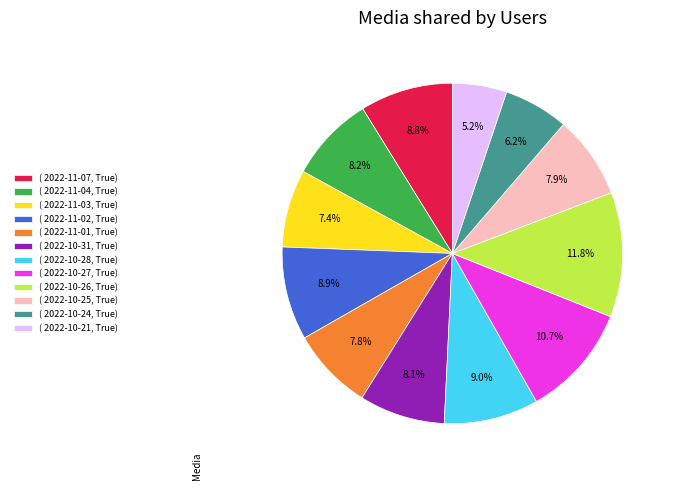

Is the sum of ( 2022-10-31, True) and ( 2022-10-21, True) greater than half?

No